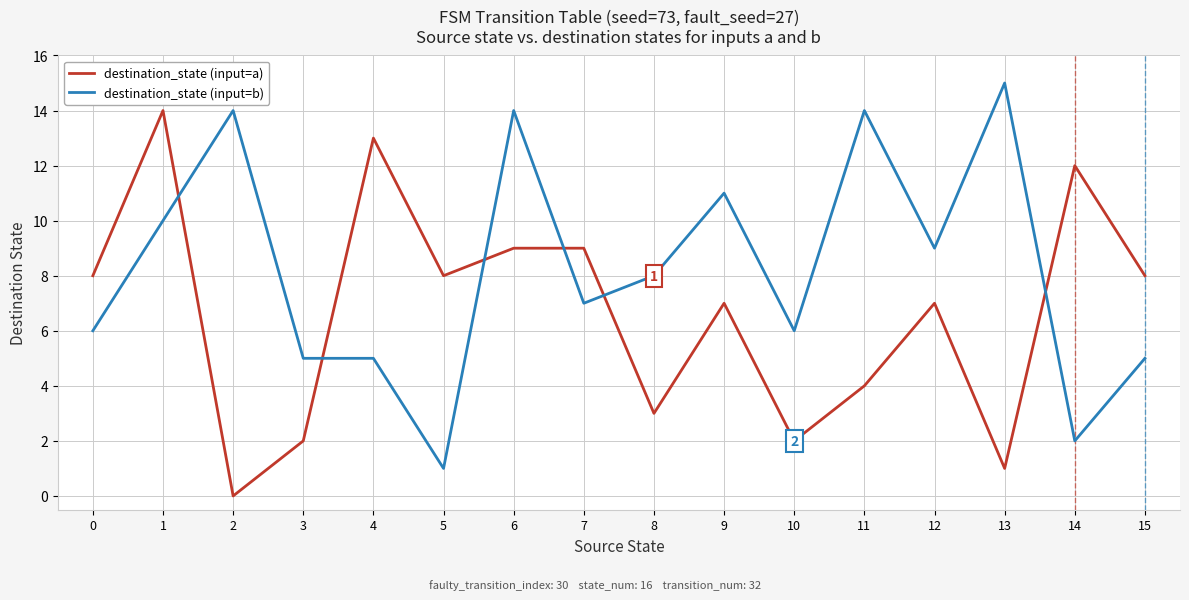

Between 2 and 10, which series saw the biggest shift?

destination_state (input=b)